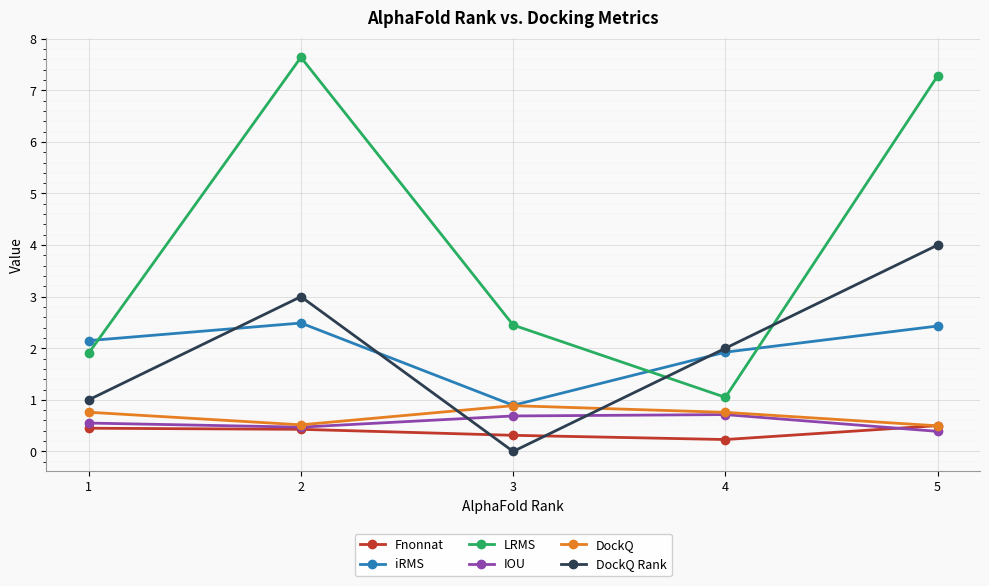

Which series changed the most between 1 and 4?

DockQ Rank